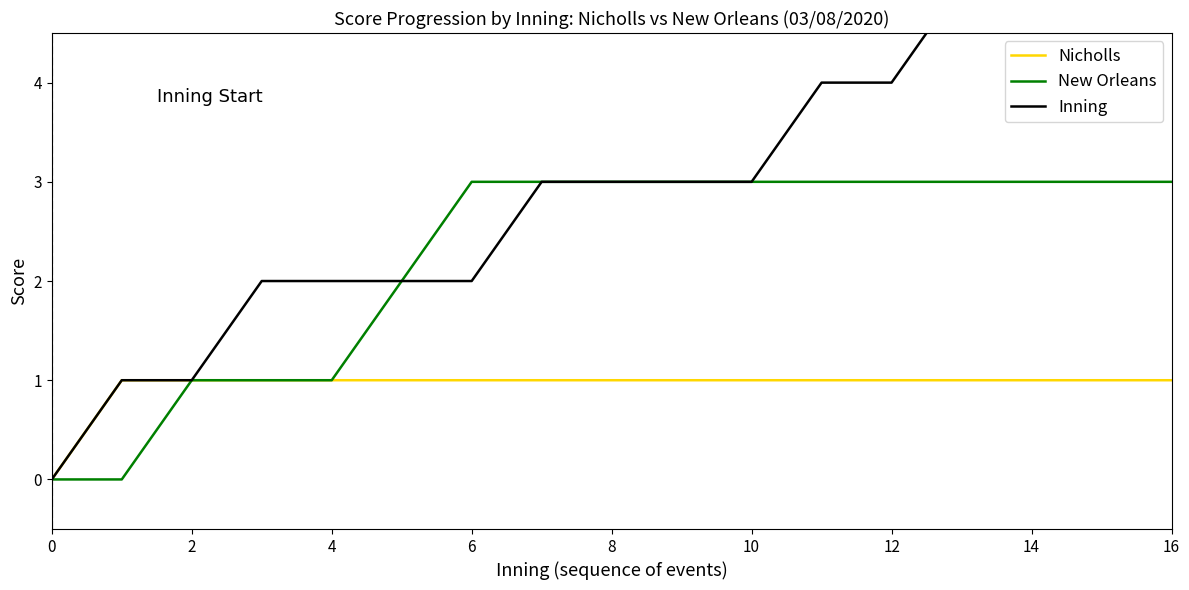

What are all the series names shown in the legend?

Nicholls, New Orleans, Inning